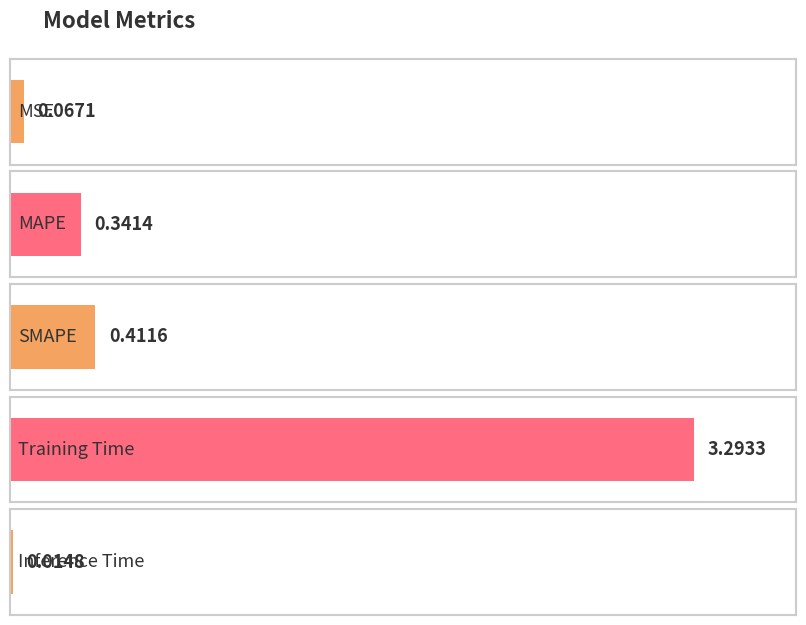

What position from the right is SMAPE?

3